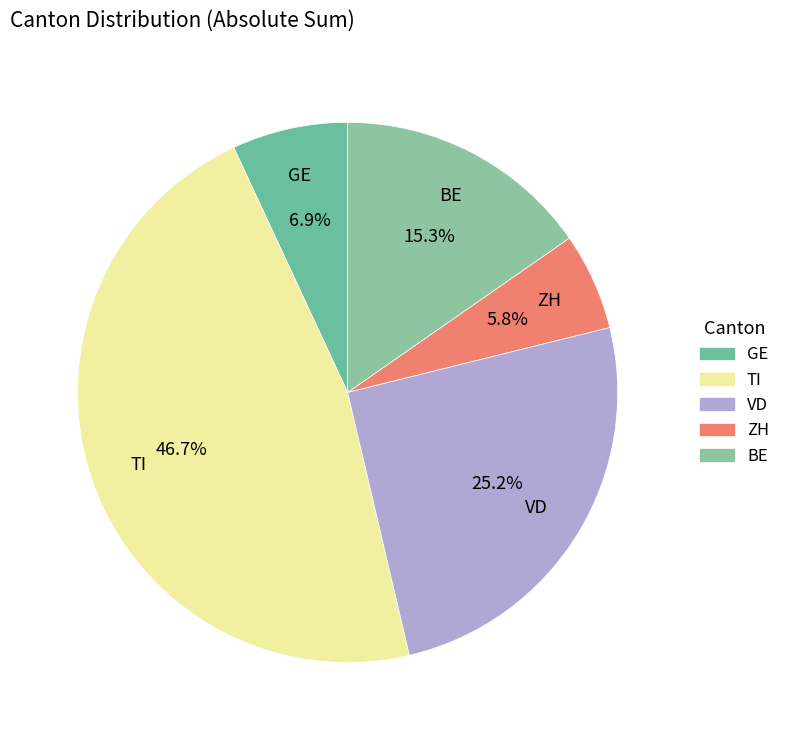

Does GE represent more than half of the total?

No